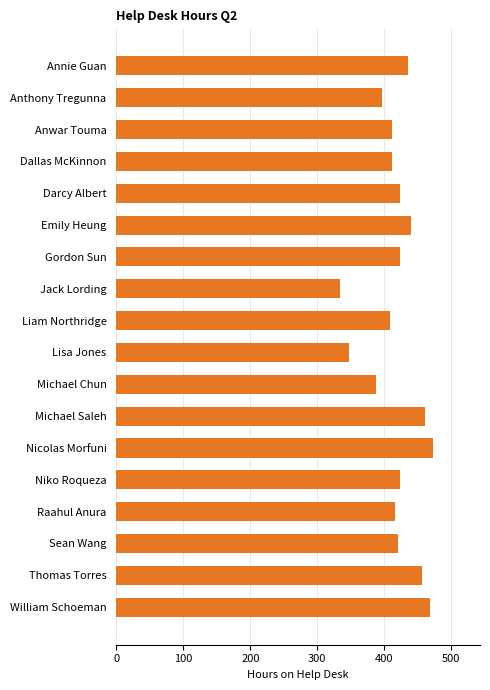

Reading top to bottom, list all the values displayed in this chart.

Annie Guan=436	Anthony Tregunna=396	Anwar Touma=412	Dallas McKinnon=412	Darcy Albert=424	Emily Heung=440	Gordon Sun=424	Jack Lording=334	Liam Northridge=408	Lisa Jones=348	Michael Chun=388	Michael Saleh=460	Nicolas Morfuni=472	Niko Roqueza=424	Raahul Anura=416	Sean Wang=420	Thomas Torres=456	William Schoeman=468